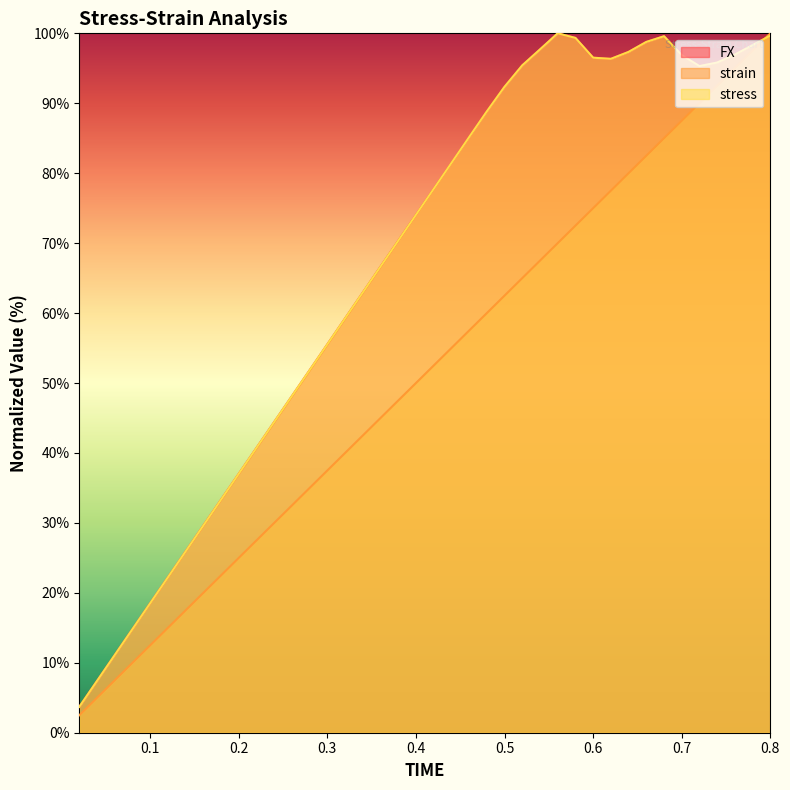

Read the stress value at 0.34.

62.9